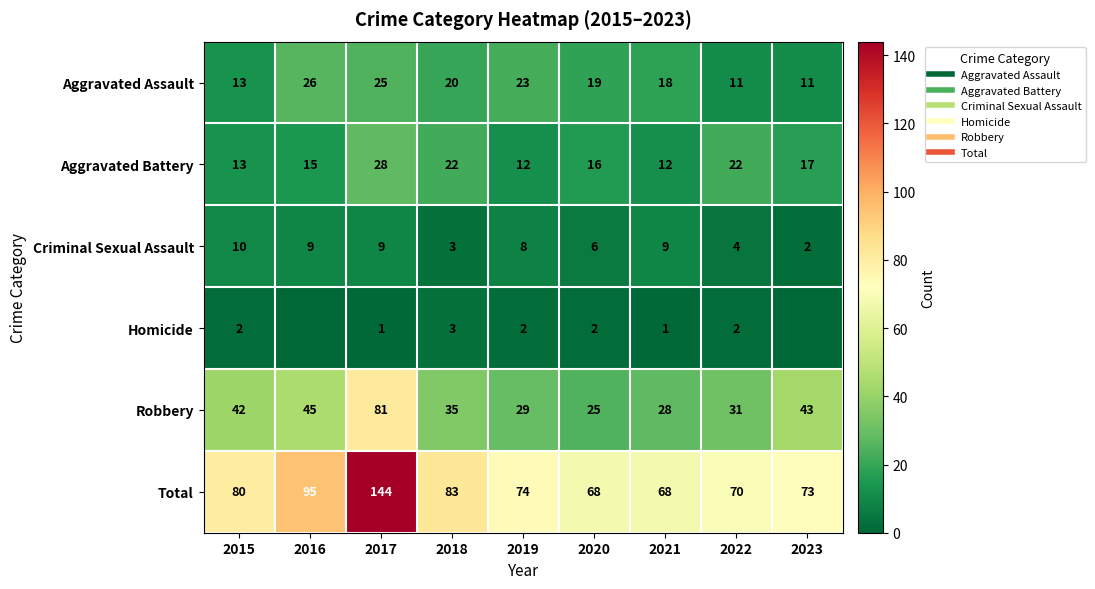

Where is Aggravated Battery nearest to the value 20?

2018